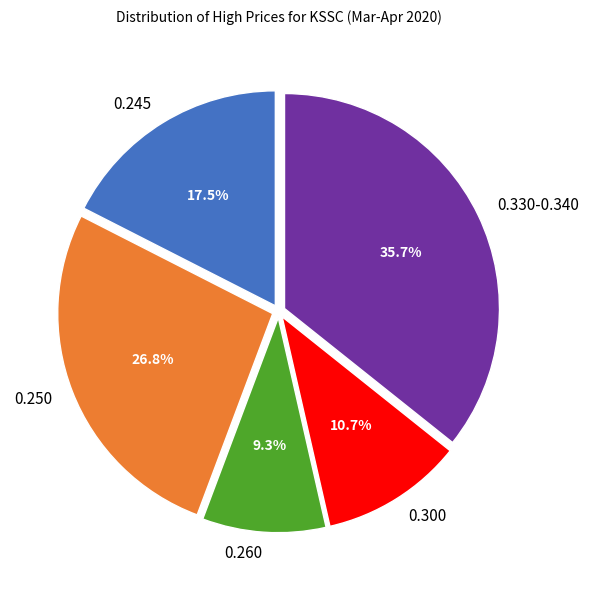

Is there any slice that represents more than half of the pie?

No